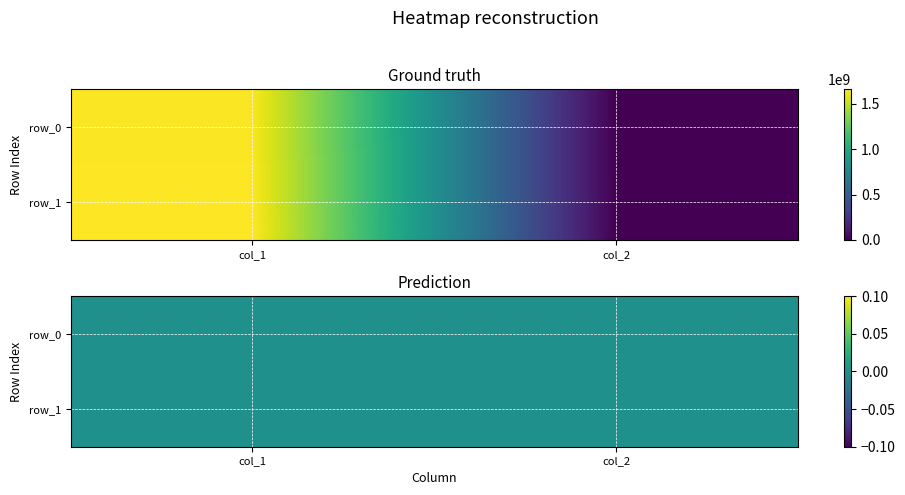

Is the value of row_0 at col_2 greater than the value of row_1 at col_1?

No